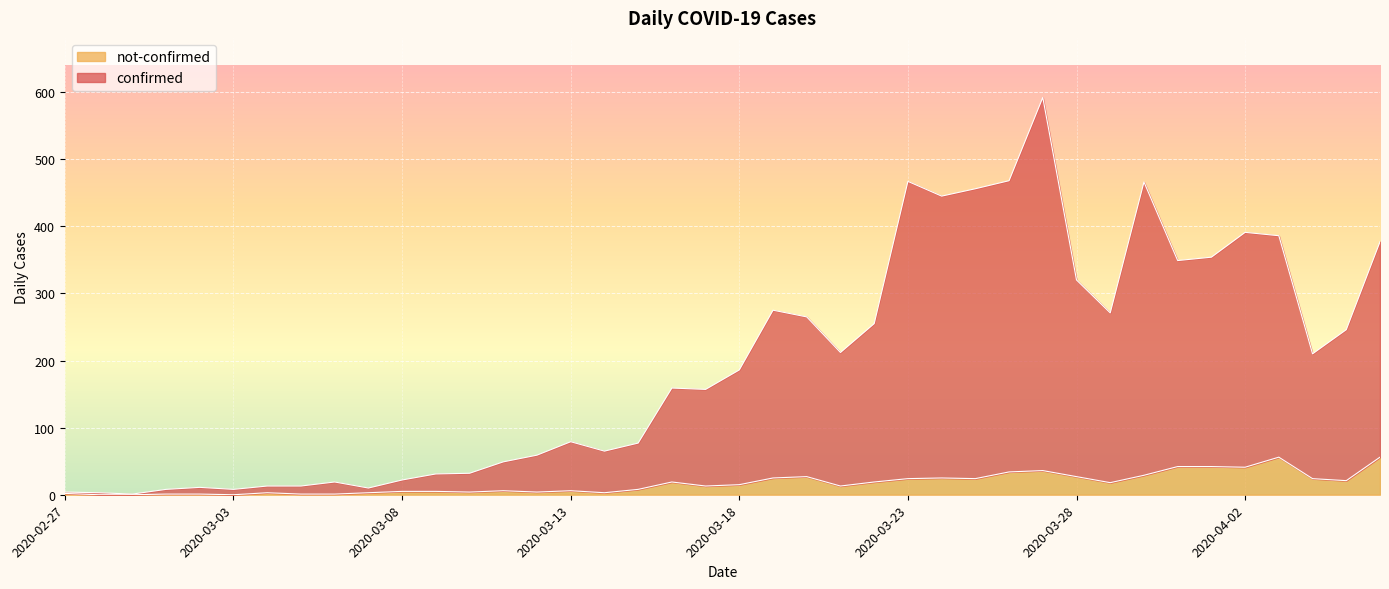

True or false: not-confirmed and confirmed intersect in this chart.

False